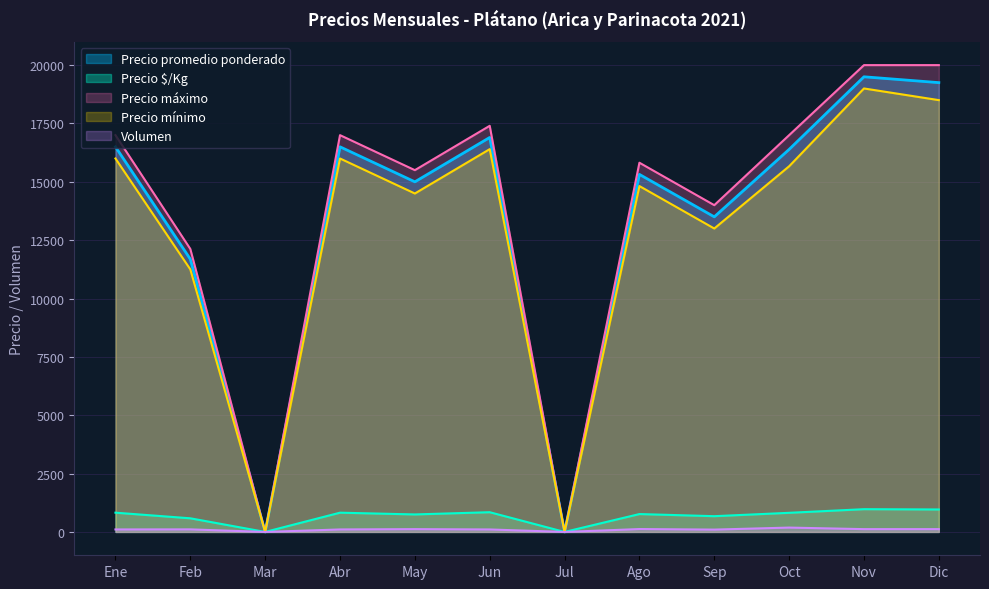

How many interior local peaks does the Precio promedio ponderado series have?

4